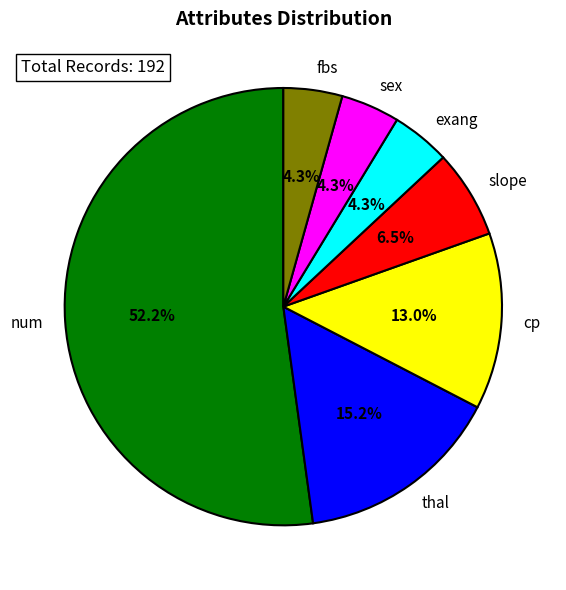

Is the sum of num and sex greater than half?

Yes